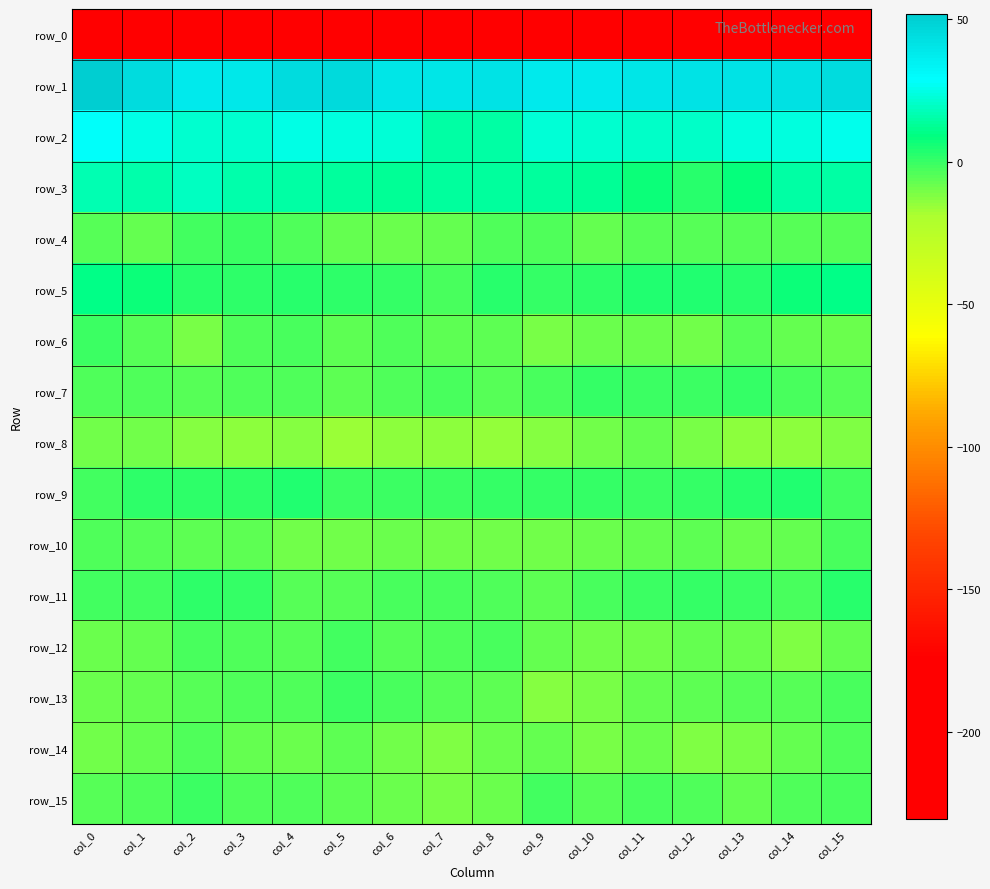

Which series has the largest total across all categories?

row_1